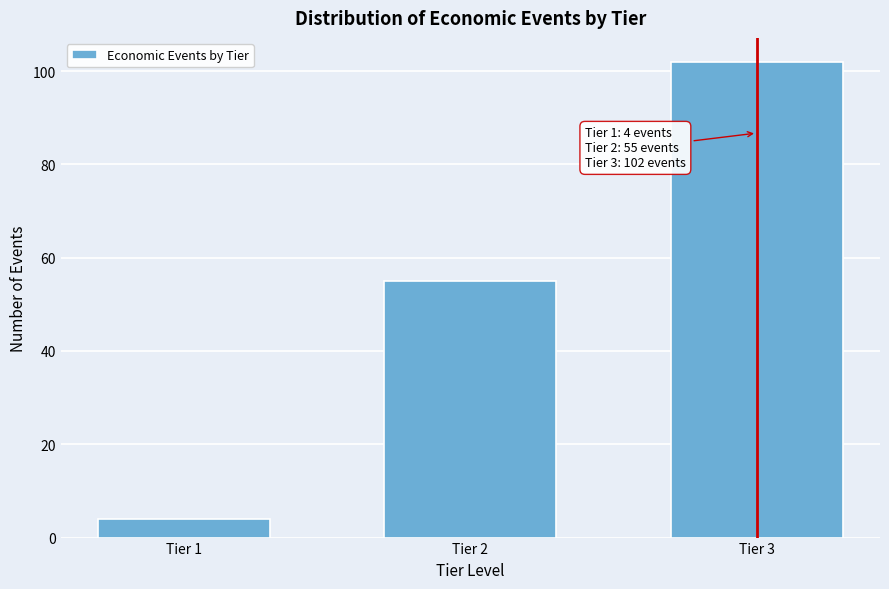

Reading left to right, what are all the values shown in this chart?

4	55	102